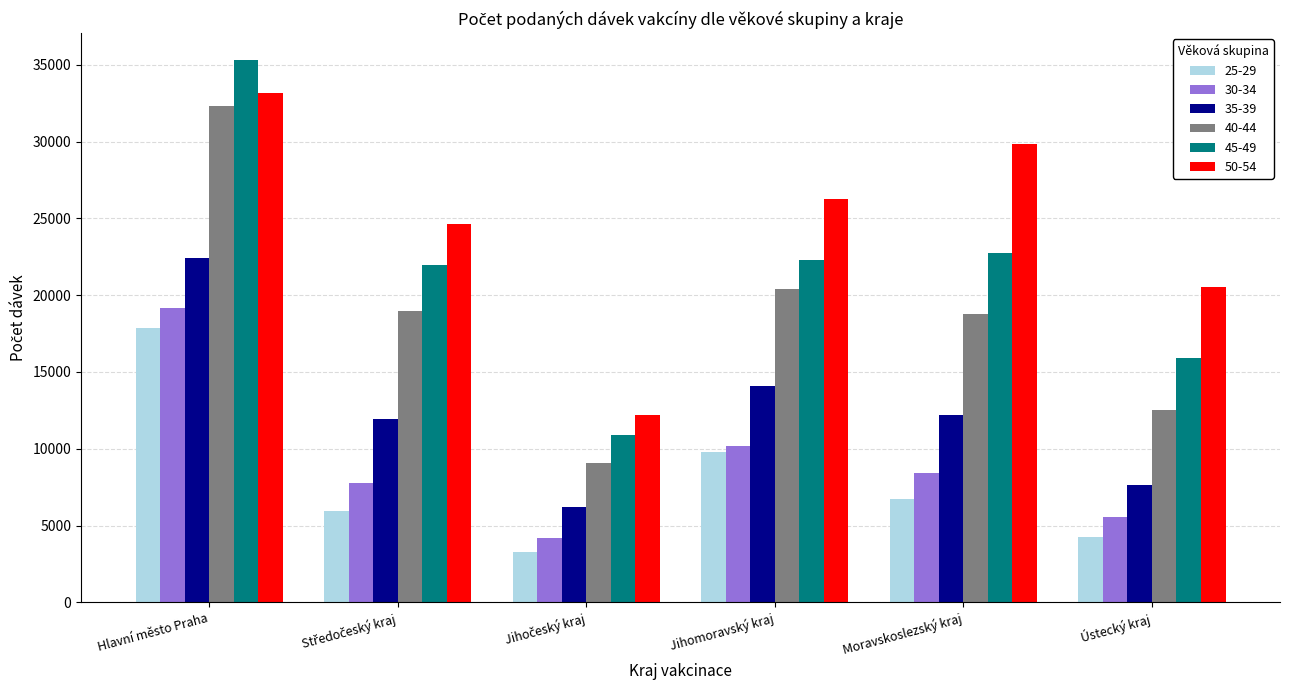

Reading left to right, list all the values displayed in this chart.

25-29: 17873	5920	3306	9801	6726	4238
30-34: 19190	7796	4162	10180	8392	5569
35-39: 22417	11913	6214	14109	12202	7645
40-44: 32298	19002	9081	20375	18747	12551
45-49: 35296	21988	10885	22308	22767	15902
50-54: 33178	24643	12199	26239	29839	20534